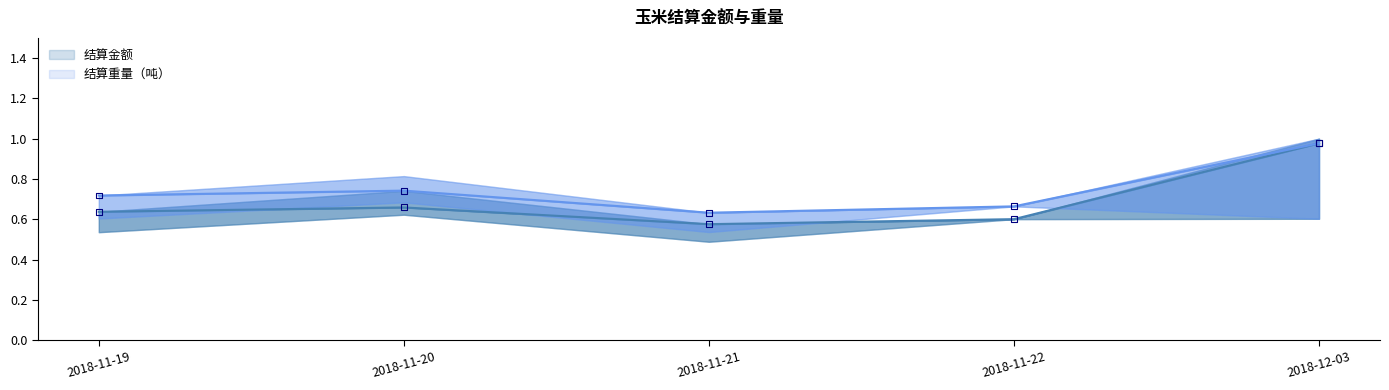

Which series contains the highest Y value?

结算金额